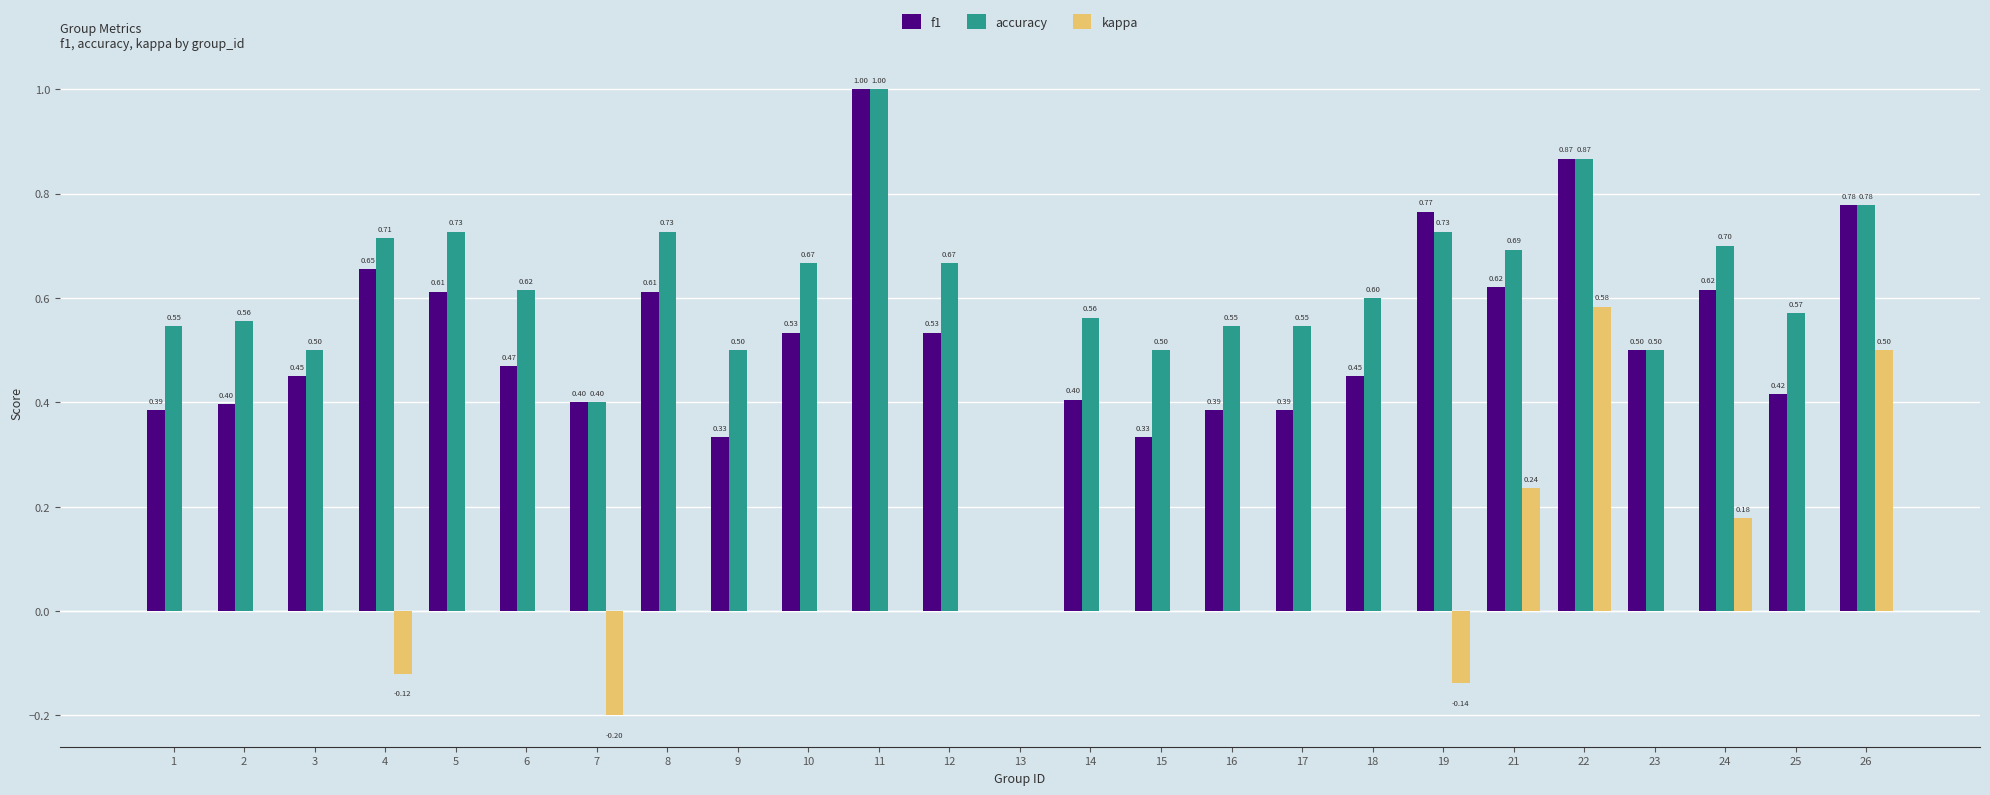

How many data points in accuracy are above 0?

24